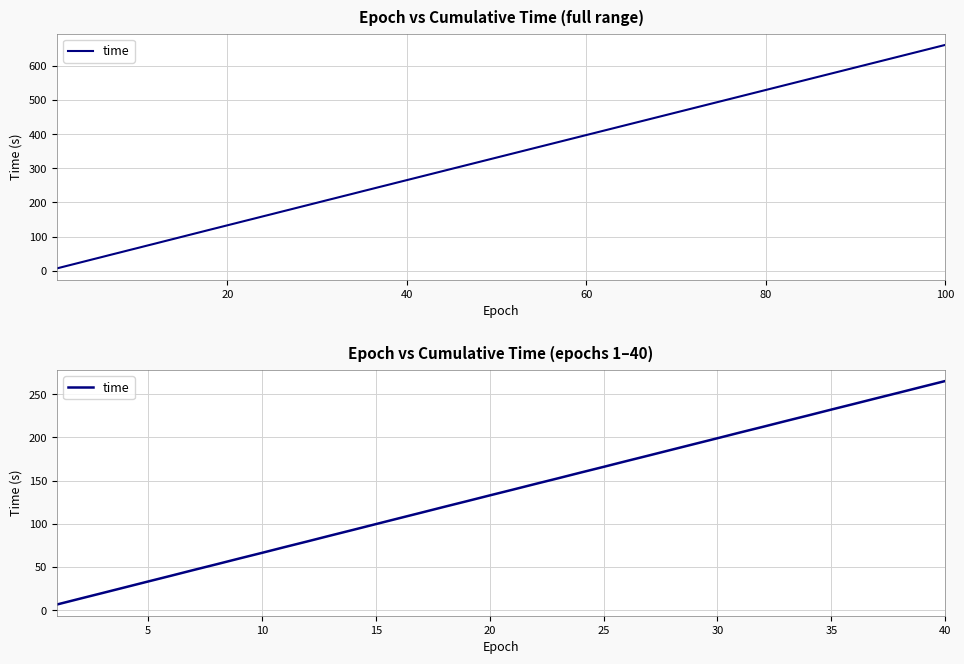

Reading left to right, extract all data points from this chart.

6.6	13.3	19.9	26.5	33.2	39.8	46.5	53.1	59.8	66.3	73.0	79.6	86.3	92.9	99.6	106.3	112.9	119.6	126.2	132.8	139.4	146.1	152.6	159.3	165.9	172.5	179.1	185.8	192.4	199.0	205.7	212.2	218.9	225.5	232.2	238.7	245.4	252.0	258.6	265.2